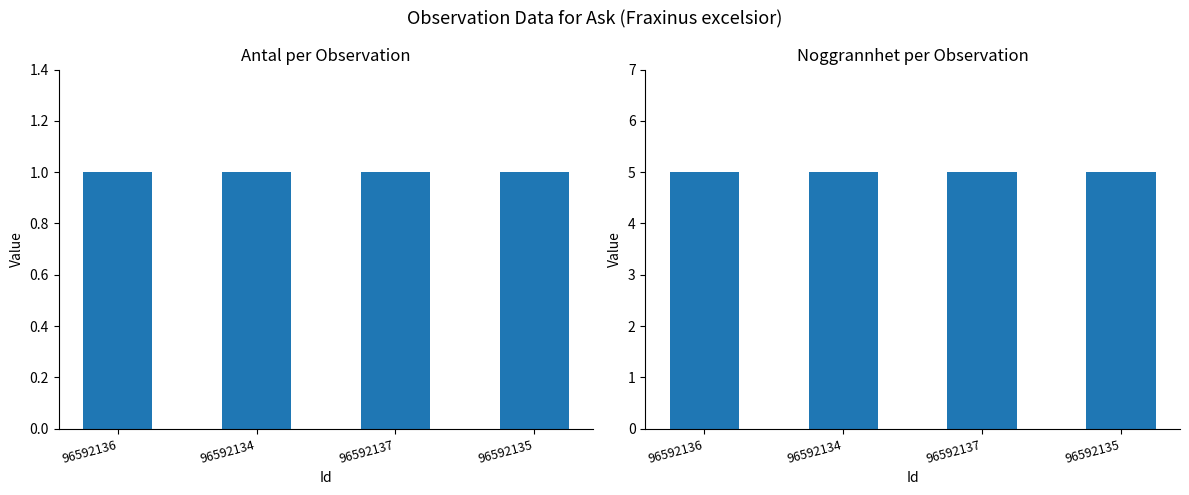

Reading left to right, what are all the values shown in this chart?

Antal: 1	1	1	1
Noggrannhet: 5	5	5	5